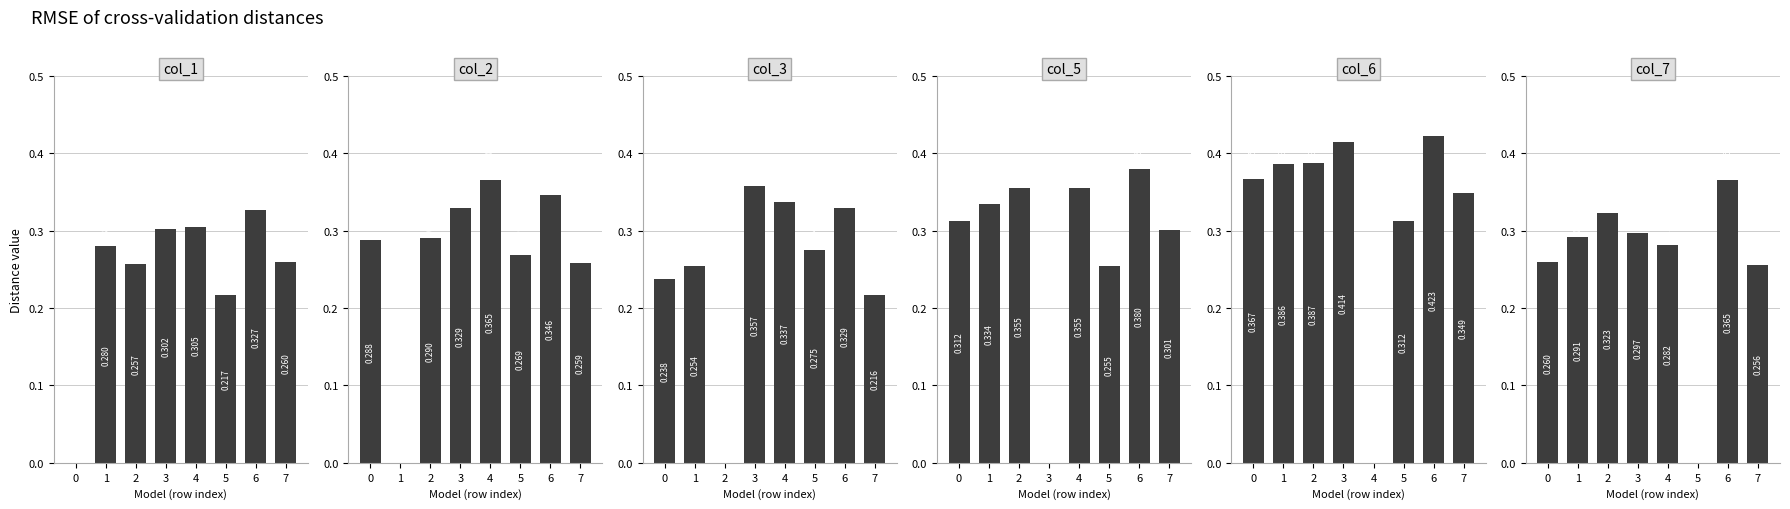

What is the total value across all series at 6?

2.2